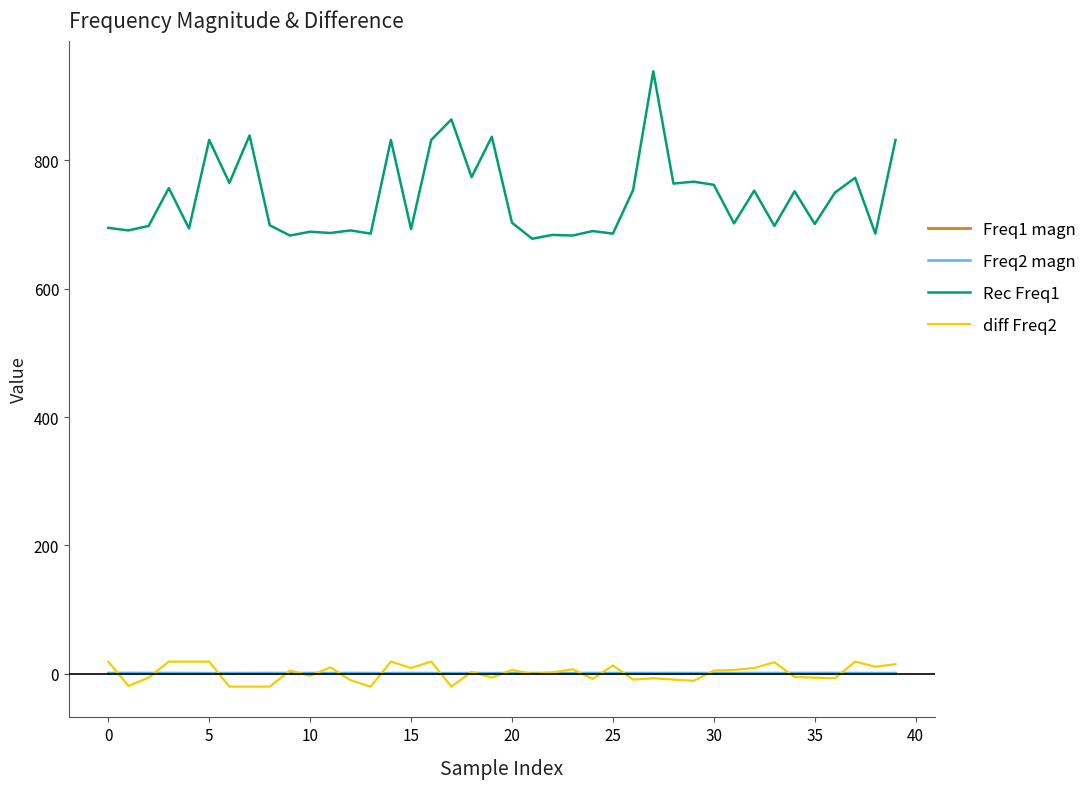

Which series has the largest range (max minus min)?

Rec Freq1